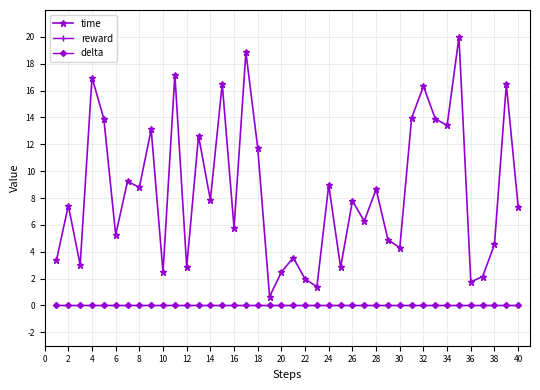

Is this an area chart (filled region under the line)?

No